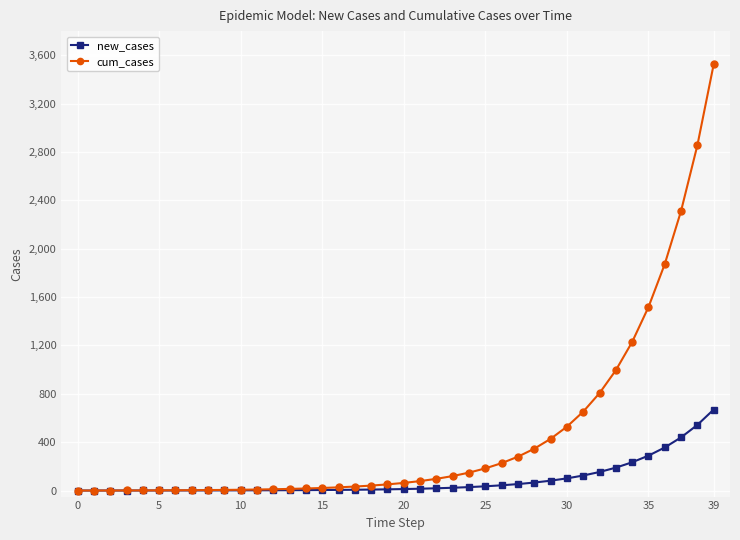

Rank the series by their average value, from highest to lowest.

cum_cases, new_cases